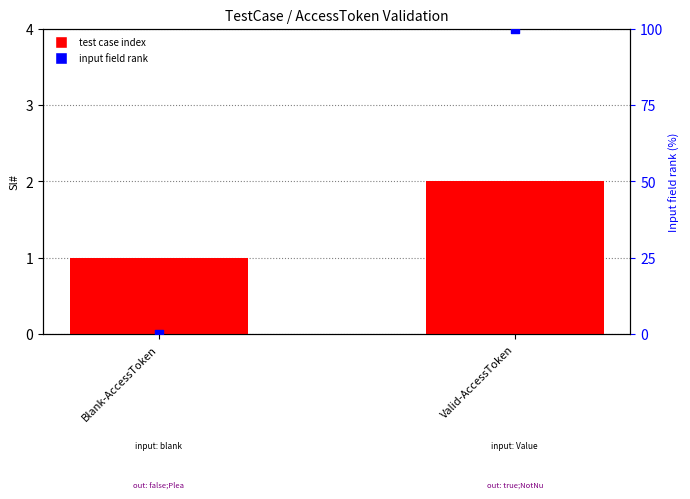

Which series reaches the minimum Y coordinate?

input field rank